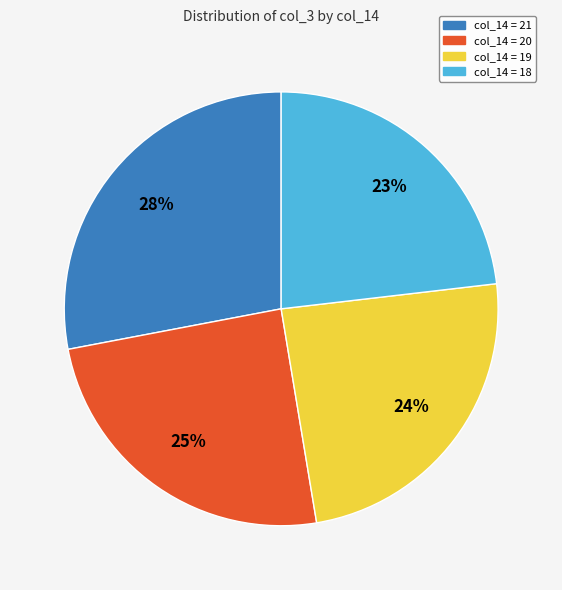

How many segments does this pie chart have?

4